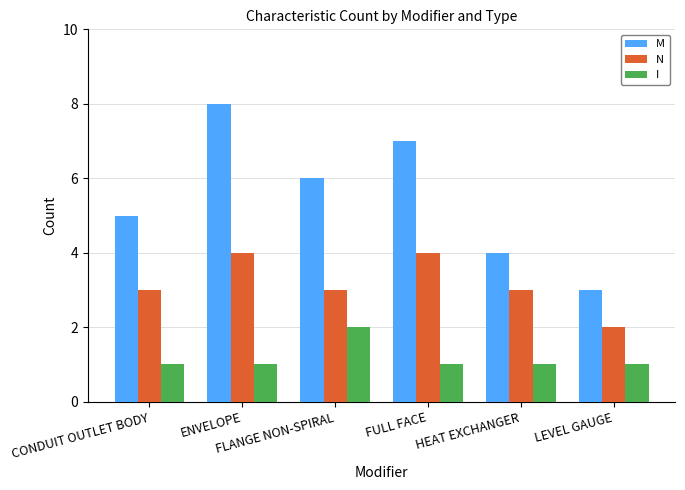

True or false: M has a value of 2 at HEAT EXCHANGER.

False